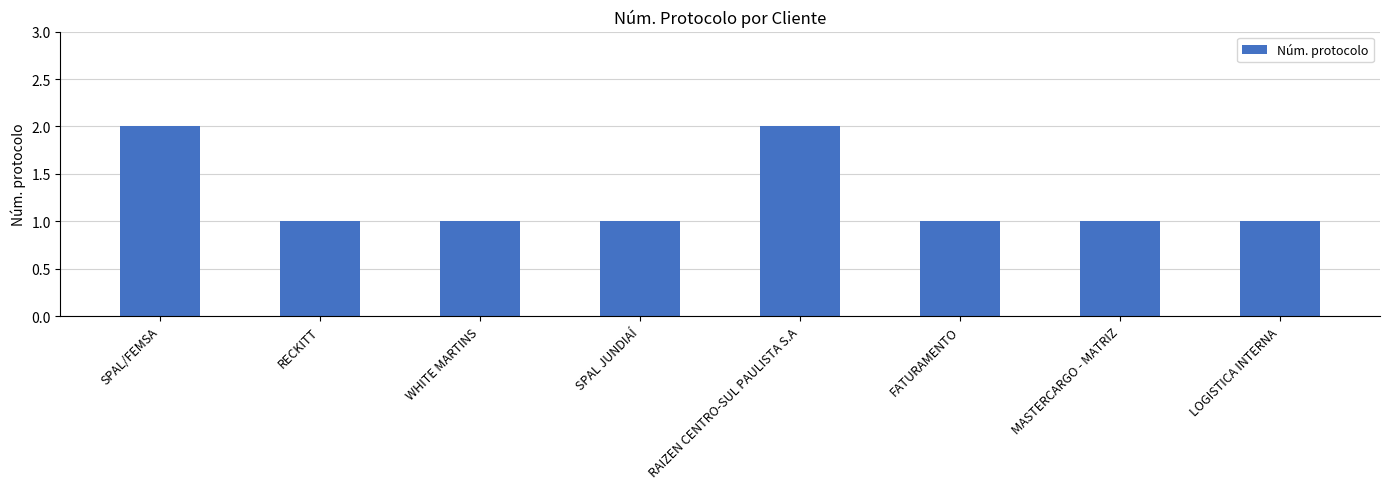

True or false: the data shows 0 at WHITE MARTINS.

False